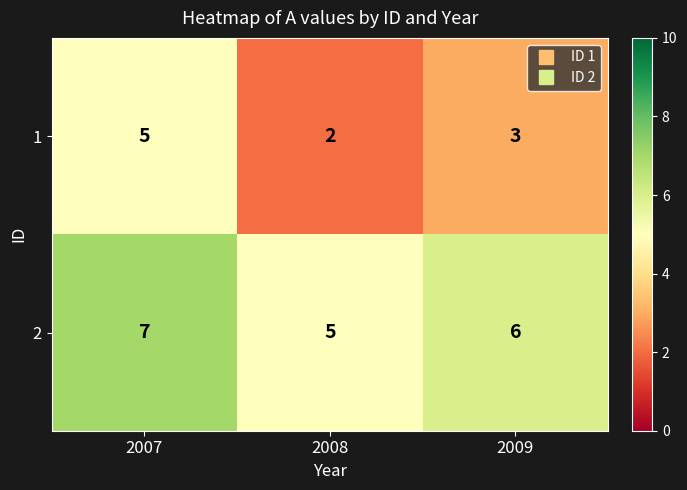

What is the sum of the 2 values at 2008 and 2007?

12